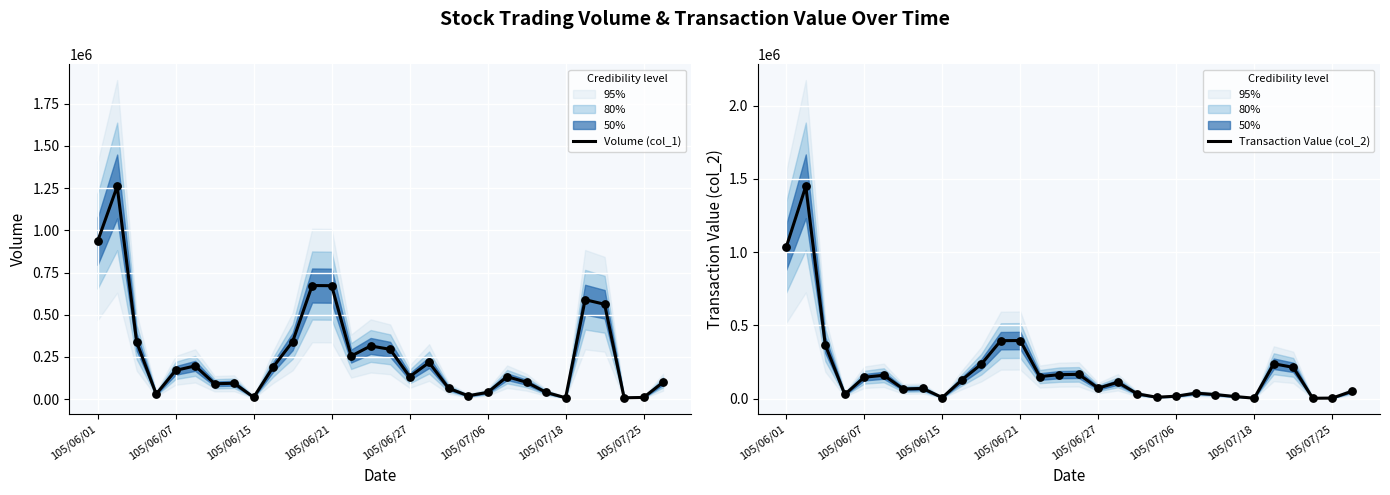

What is the total value across all series at 17?

328550